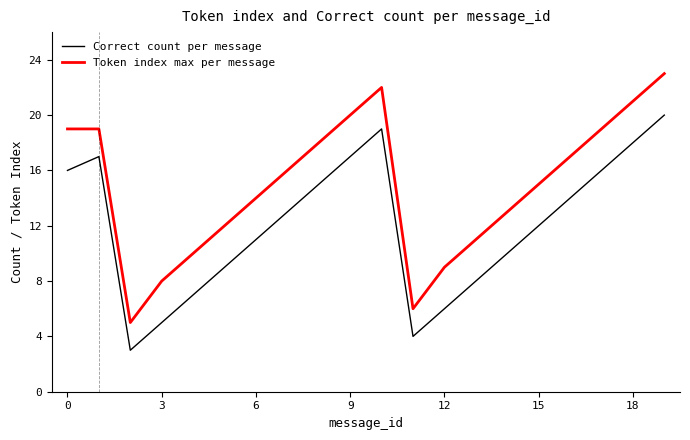

Which series has the largest total across all categories?

Token index max per message